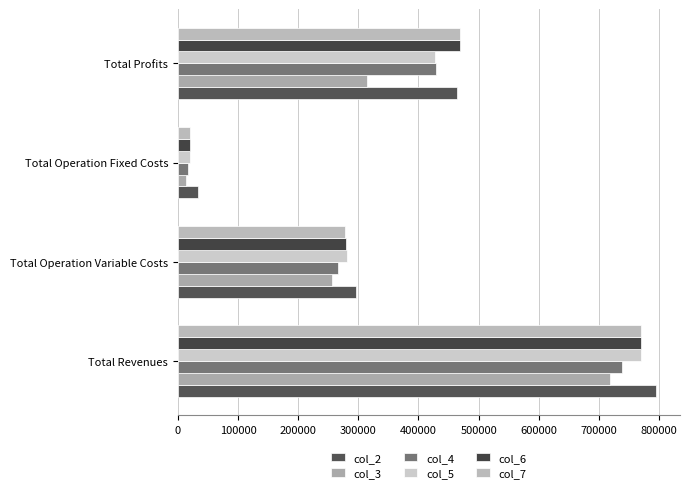

Count the number of data series in this chart.

6